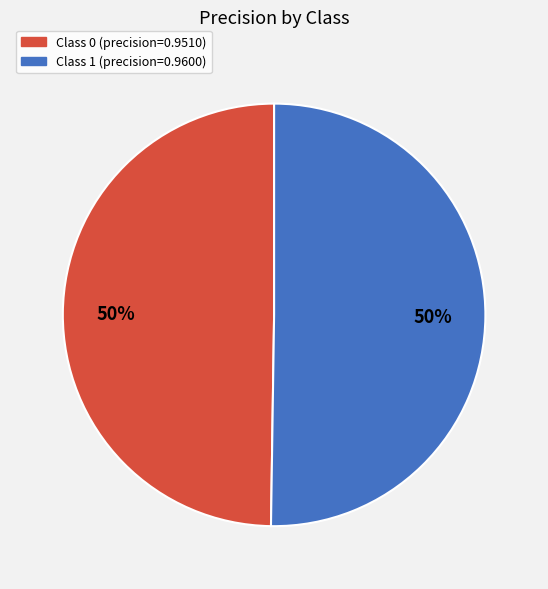

How many segments does this pie chart have?

2